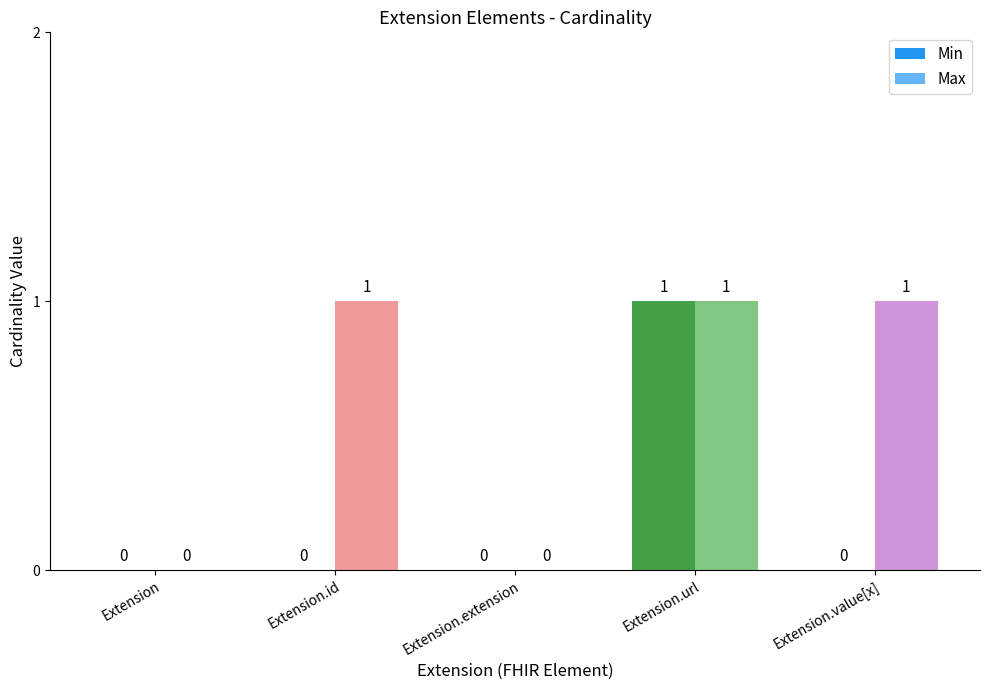

How many Max values are between 0 and 1?

5